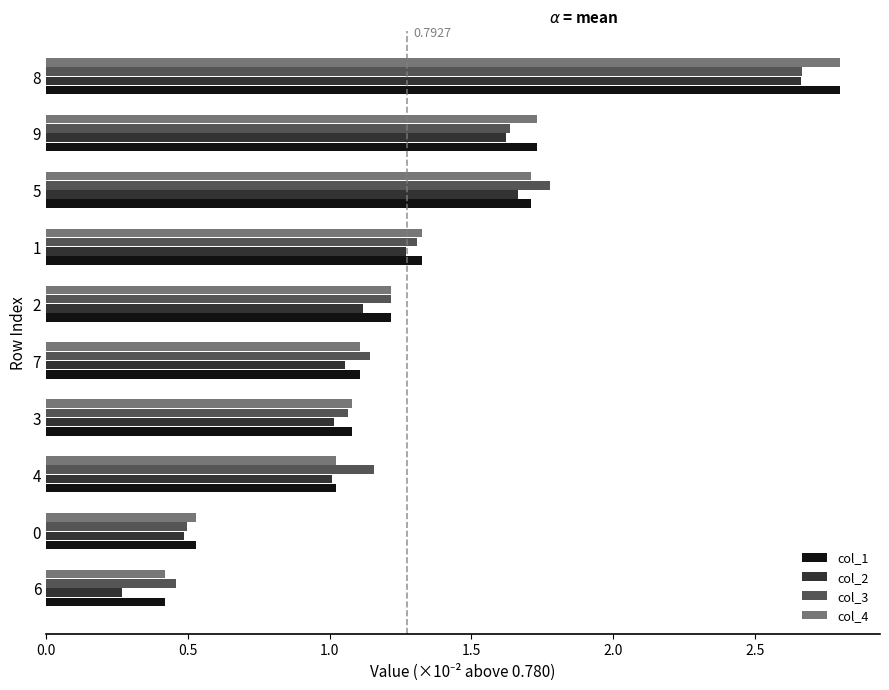

What is the sum of the col_3 values at 1 and 7?

2.4